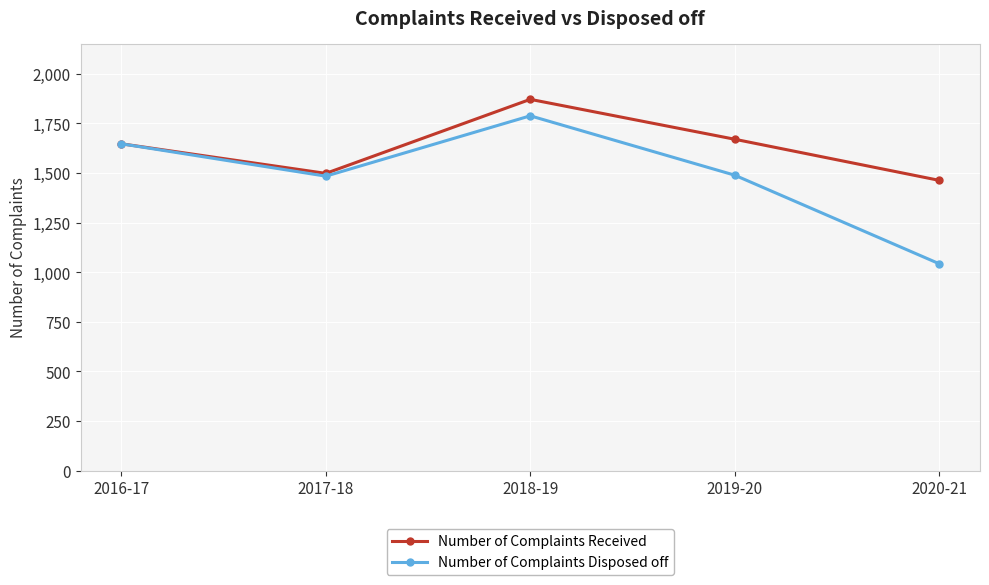

True or false: Number of Complaints Disposed off has more than 1 points higher than both neighbors.

False